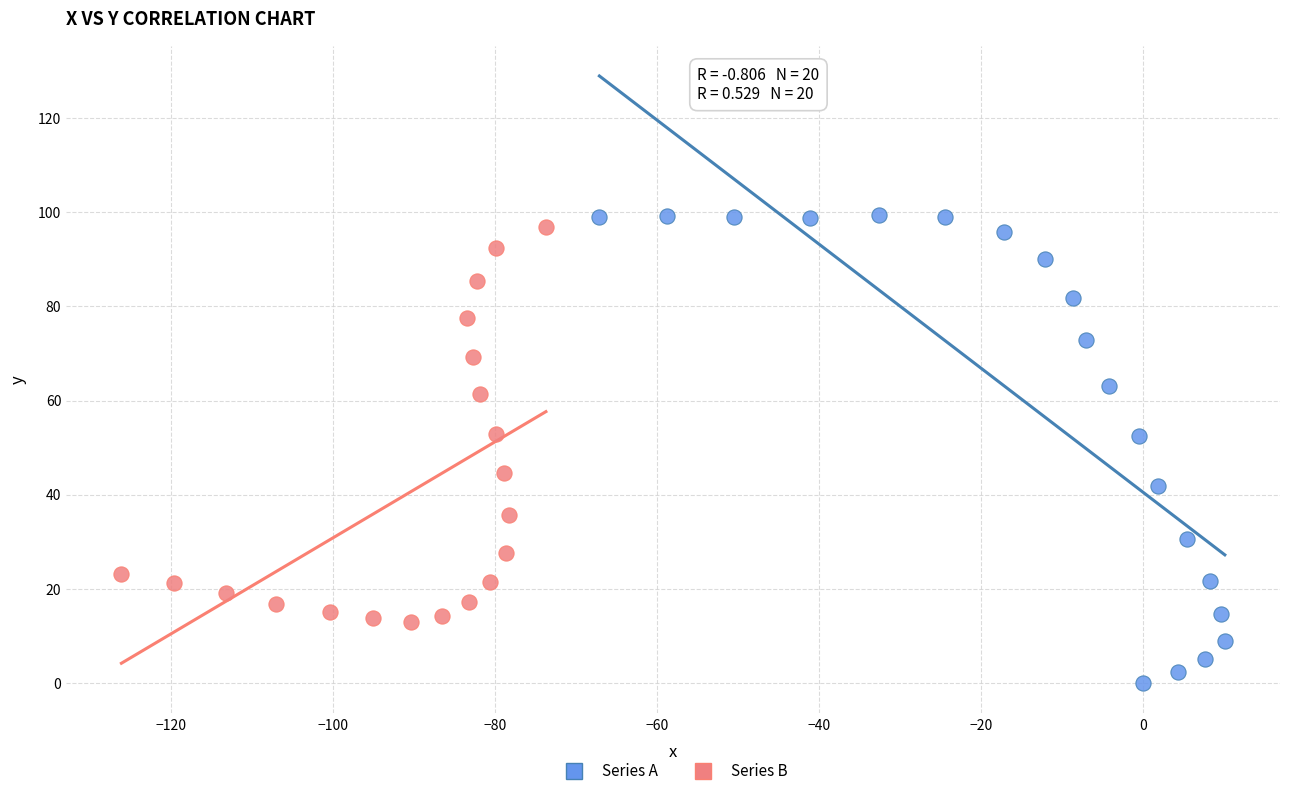

Which series contains the lowest Y value?

Series A